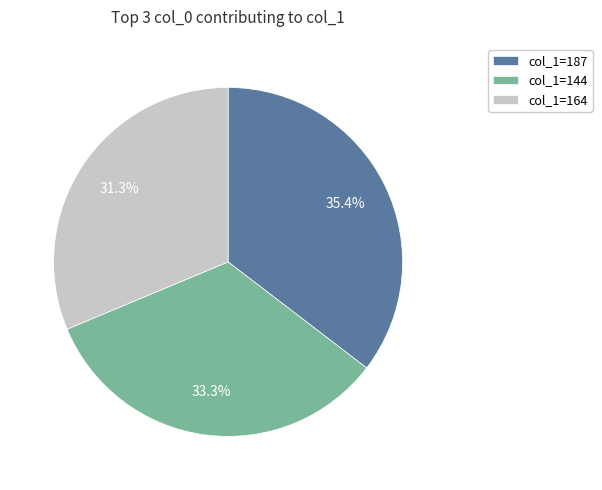

To the nearest percent, what is the average slice percentage?

33%